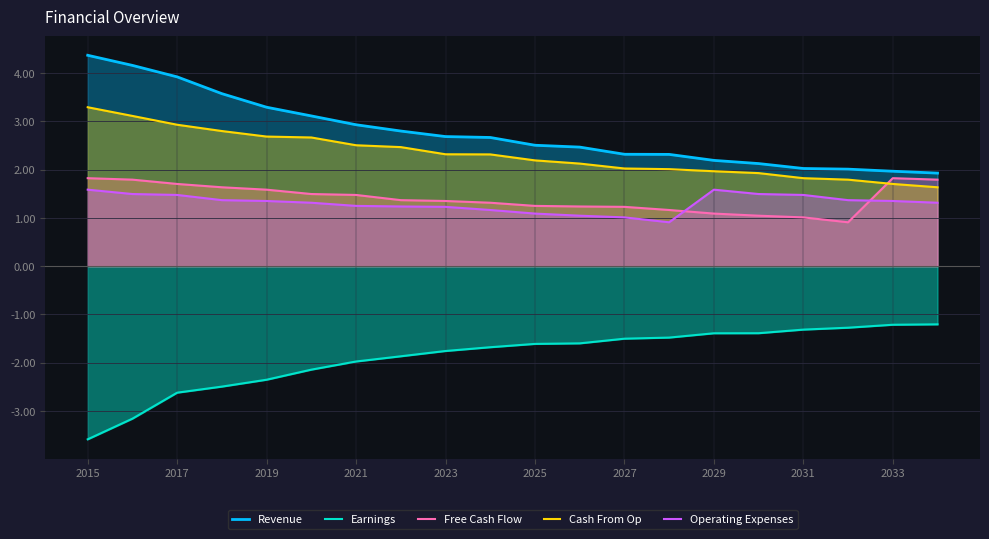

Count the number of data series in this chart.

5